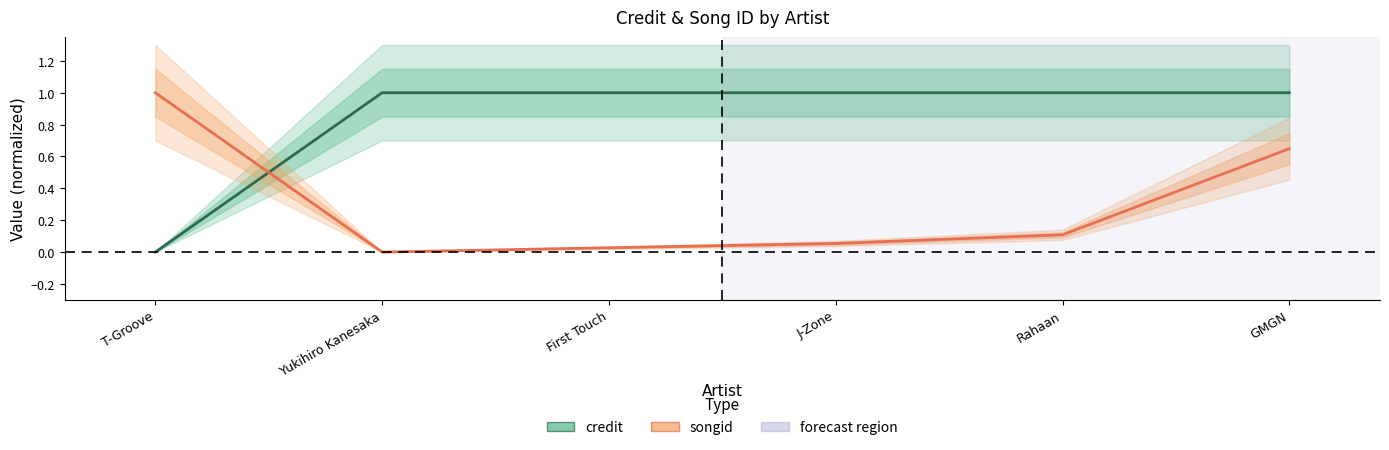

What is the sum of all songid values?

1.8